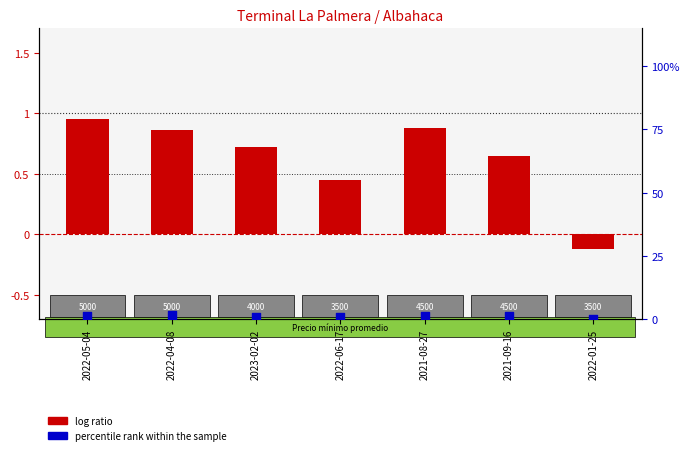

Which series contains the highest Y value?

percentile rank within the sample